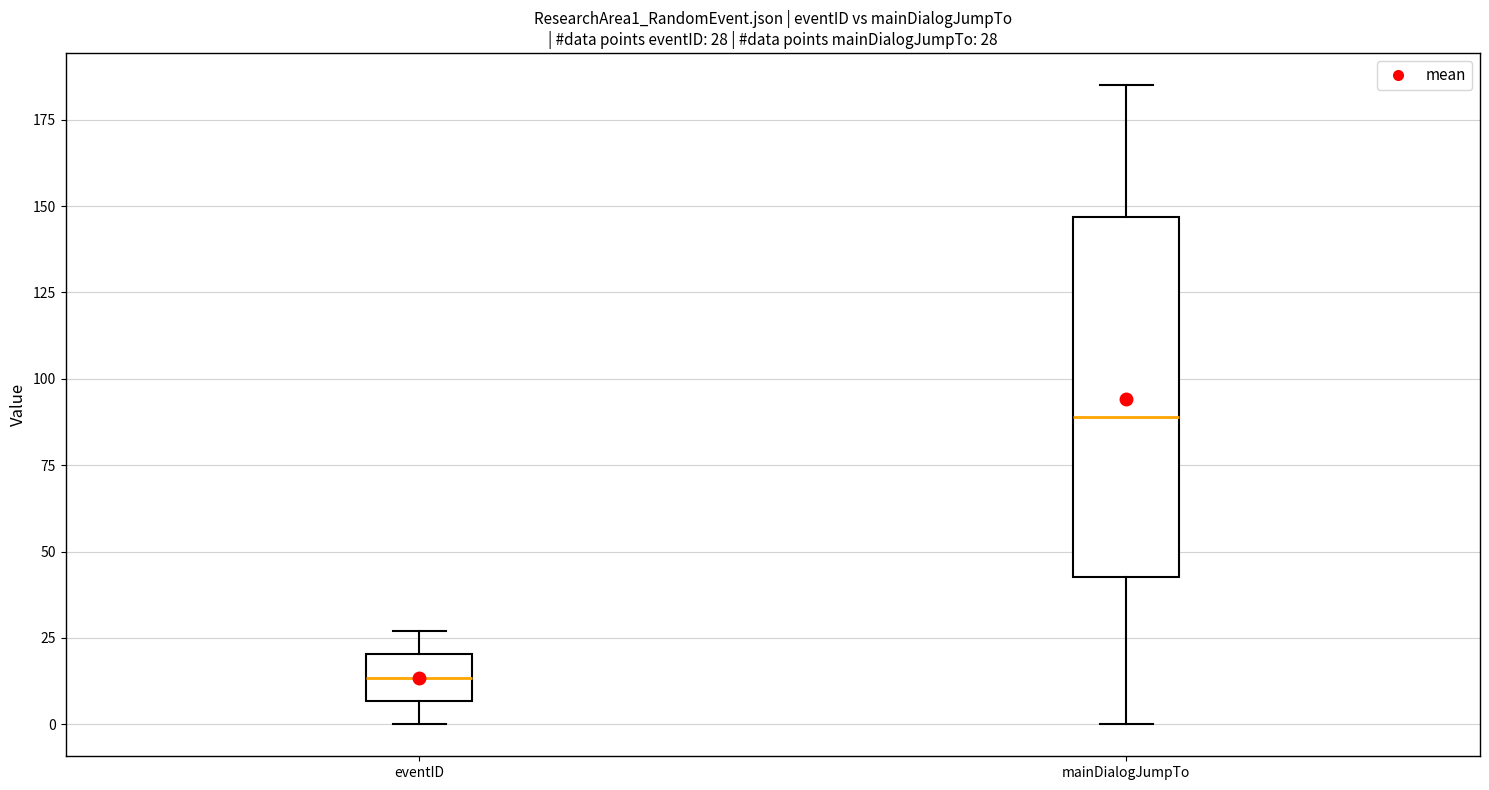

Which box is the tallest, from its lower edge to its upper edge?

mainDialogJumpTo